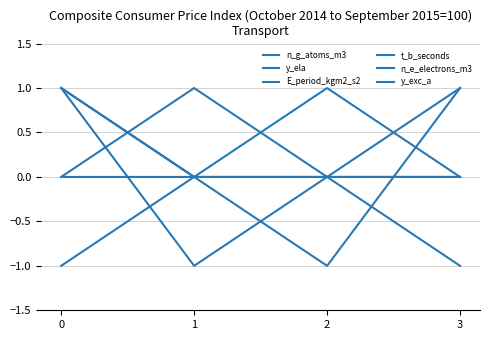

How many times do n_g_atoms_m3 and n_e_electrons_m3 cross each other?

1